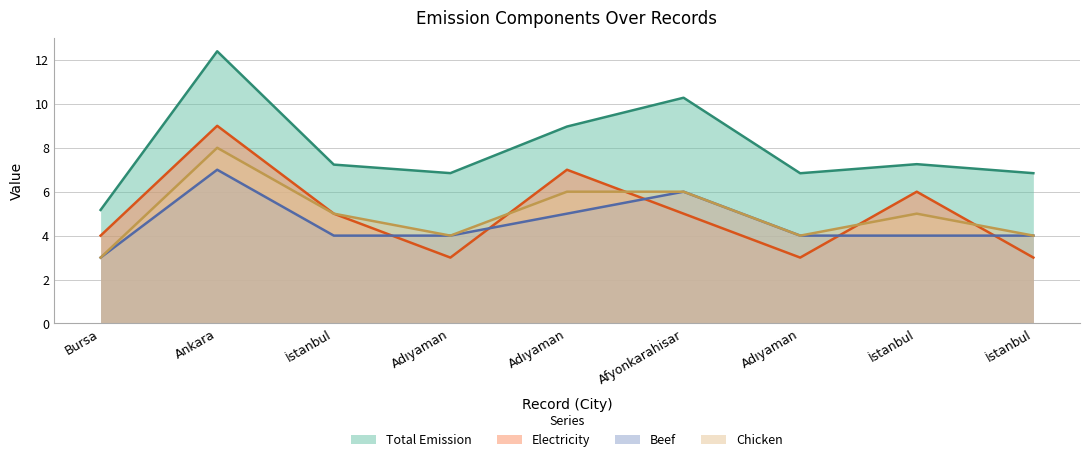

Count the number of data series in this chart.

4